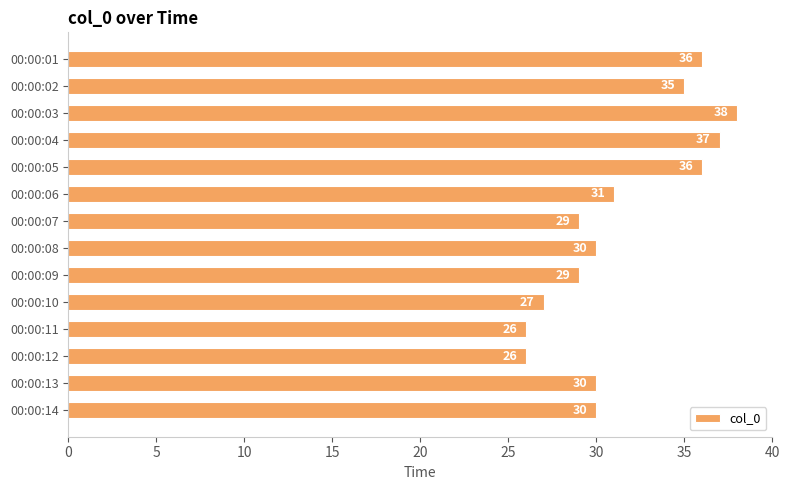

What is the change in value from 00:00:11 to 00:00:14?

+4